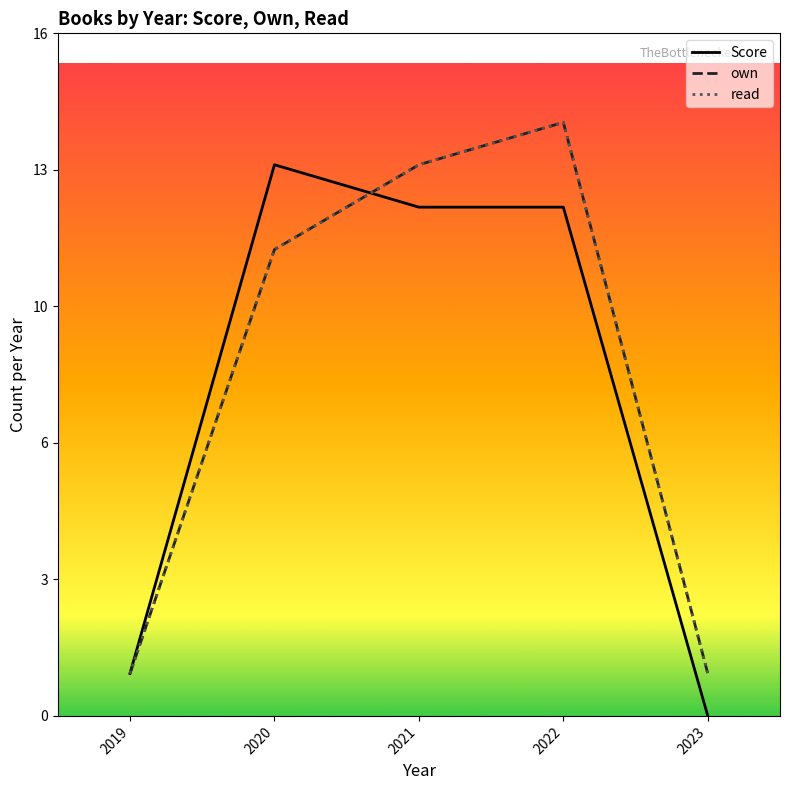

Rank the series at 2020 from highest to lowest value.

Score, own, read